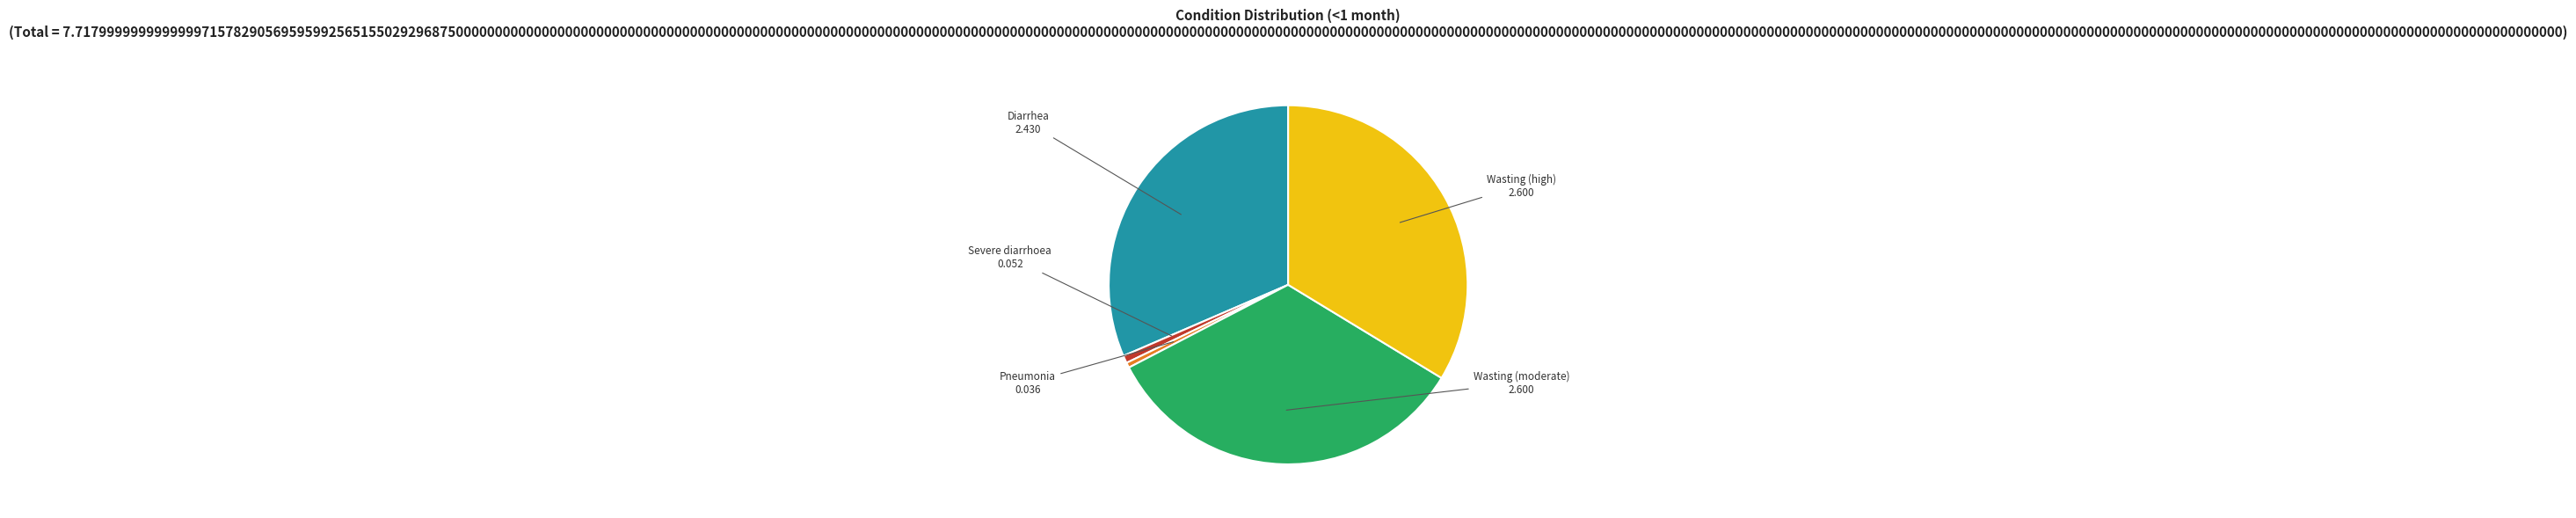

Is it true that Diarrhea is 44% of the pie?

False